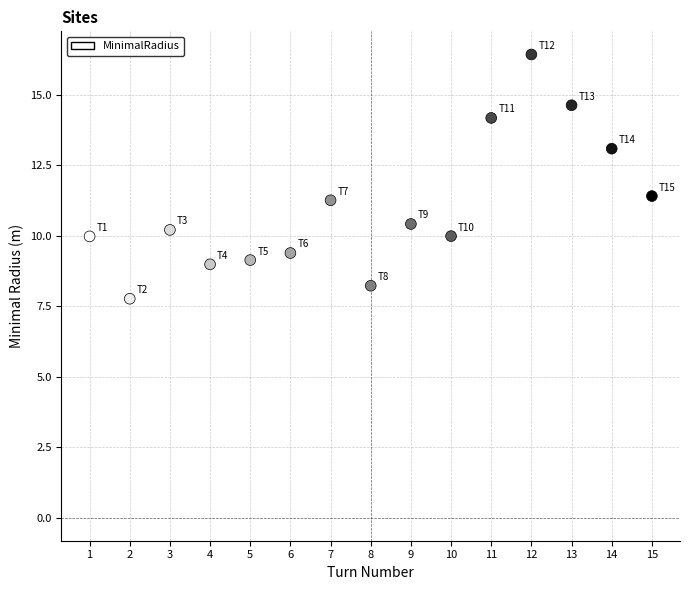

What is the range of Y values (max minus min)?

8.7